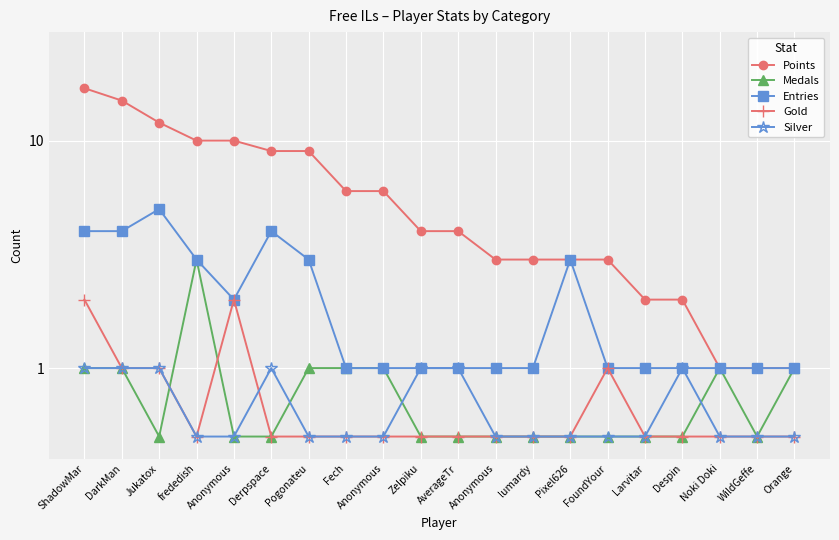

At DarkMan, list the series in order from smallest to largest.

Medals, Gold, Silver, Entries, Points